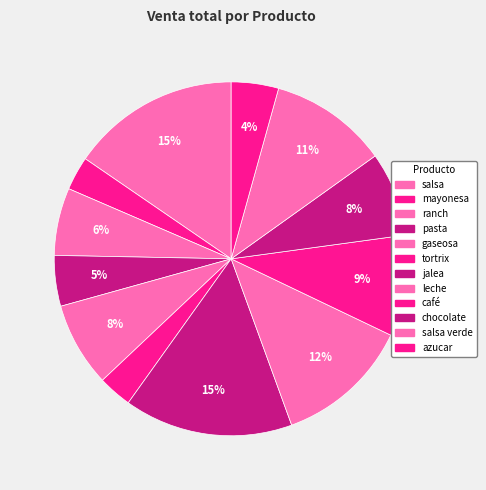

Does any single category account for the majority?

No